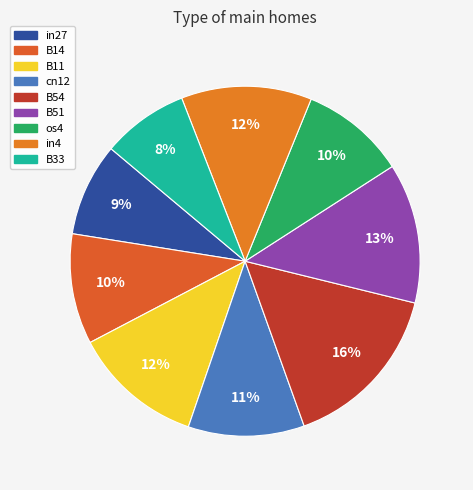

How many slices are in this pie chart?

9